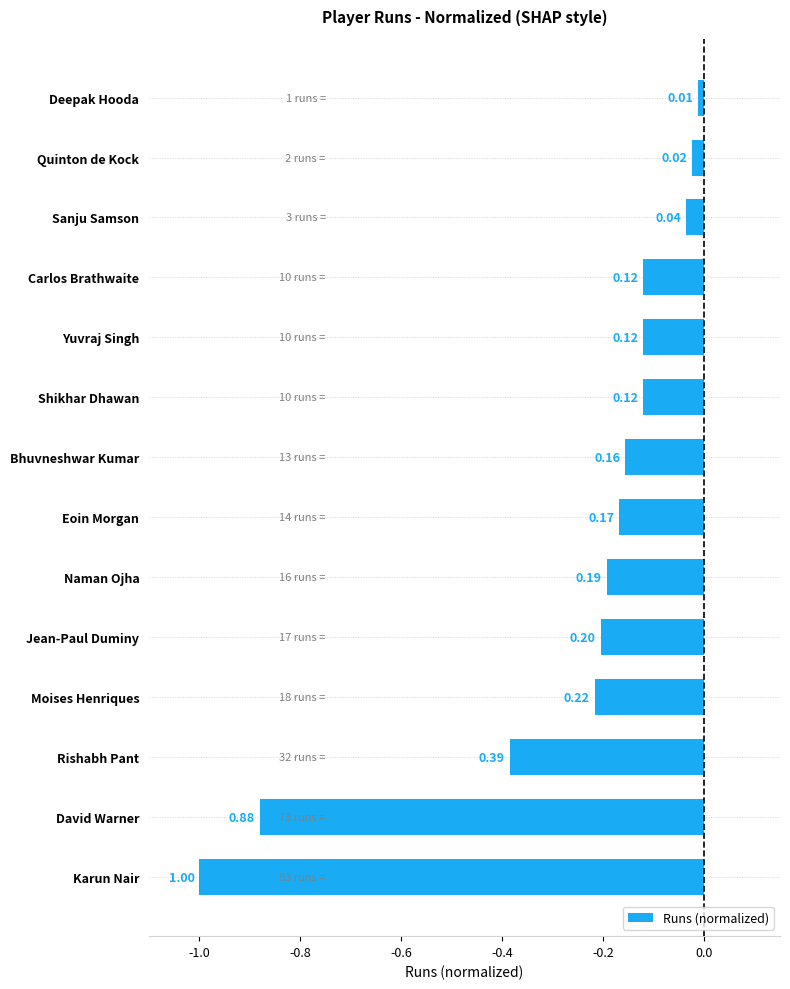

How many bars are there in total?

14